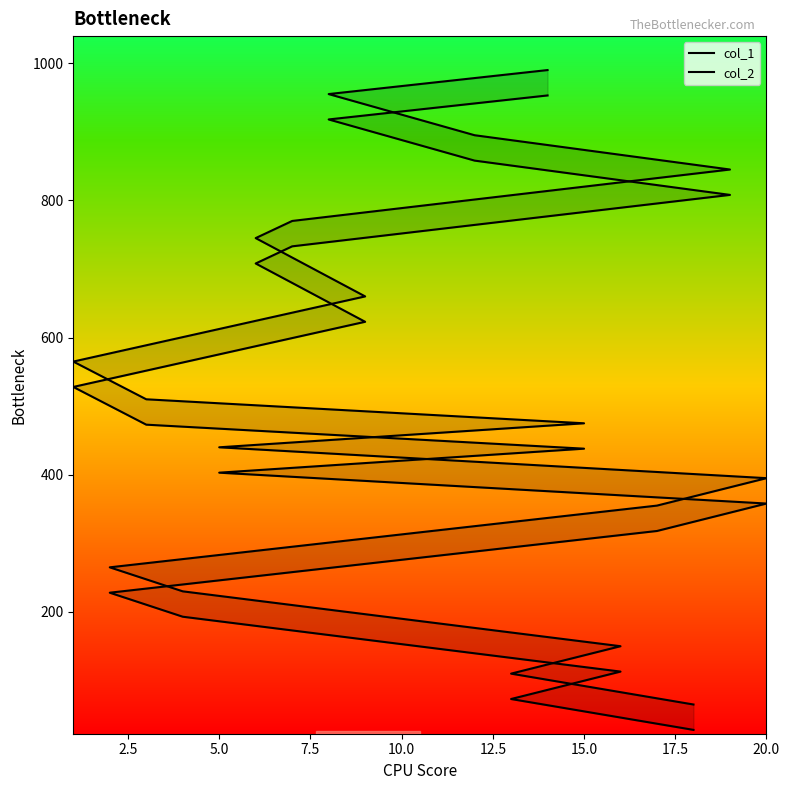

Is the value of col_1 at 20.0 greater than the value of col_2 at 12.5?

Yes